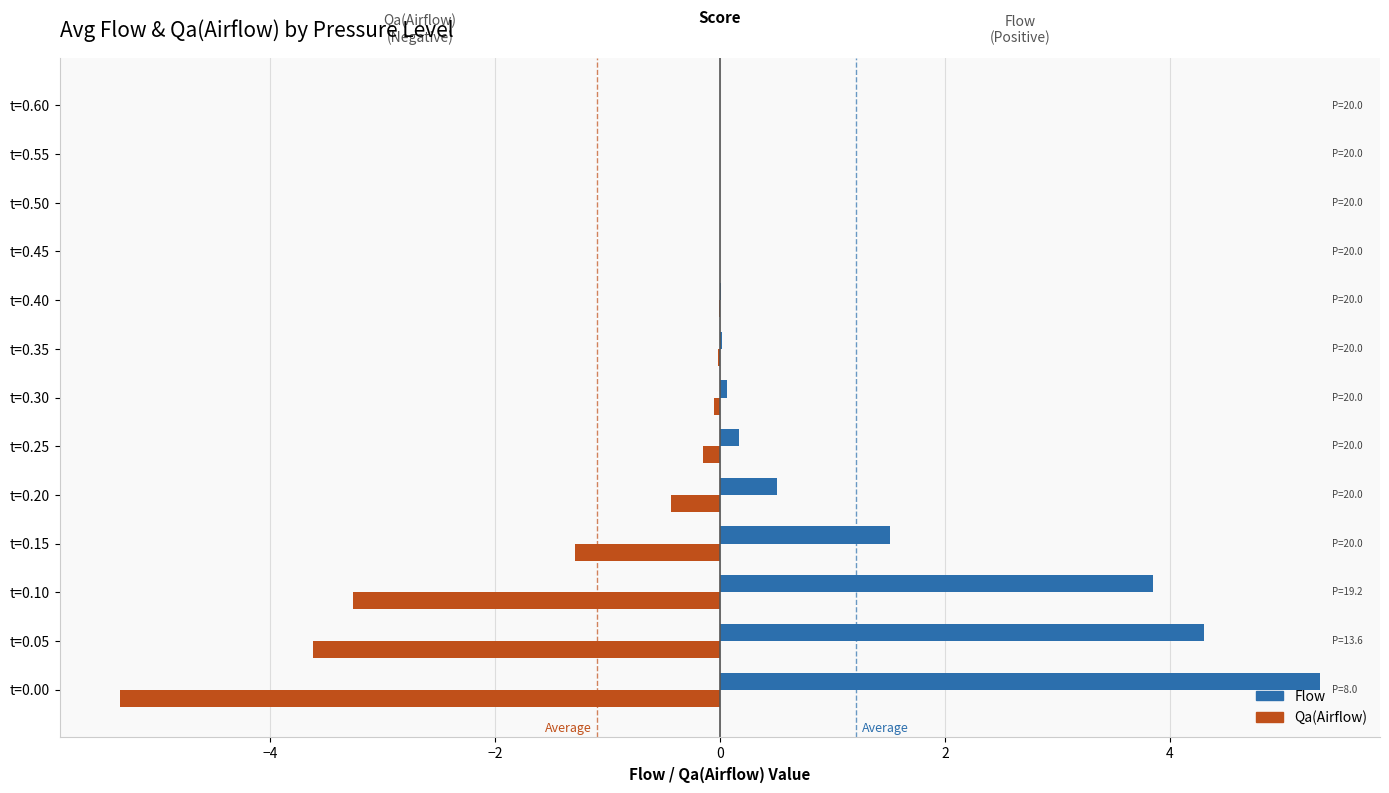

Where is Flow nearest to the value 2?

t=0.15